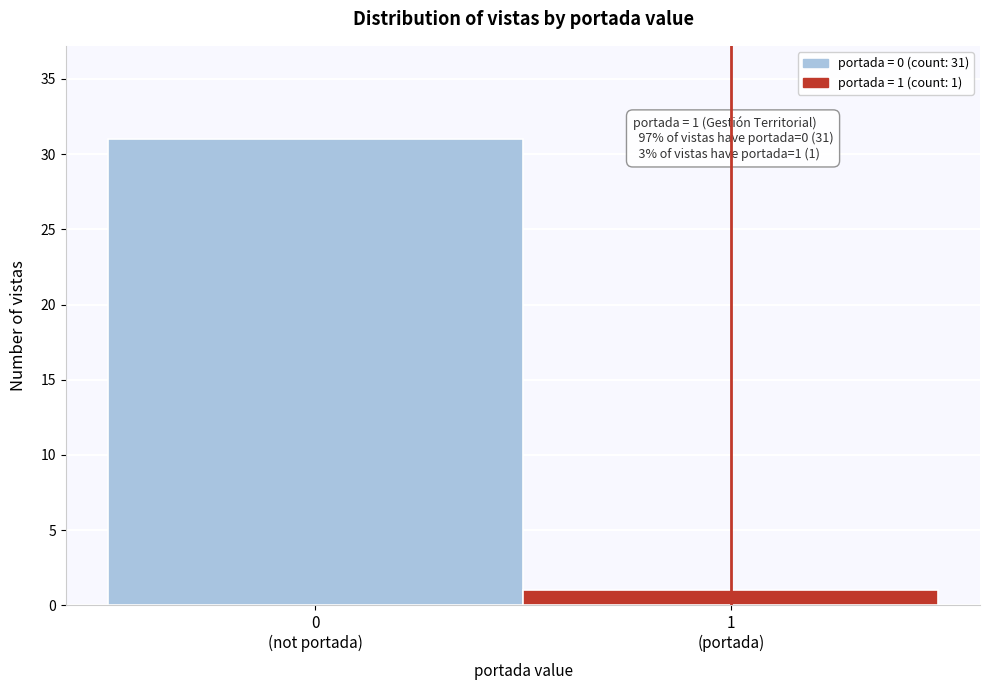

Reading left to right, extract all data points from this chart.

31	1